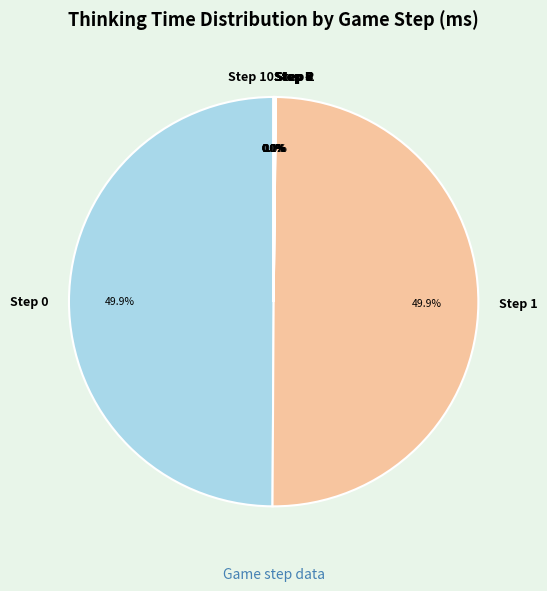

What portion of the pie excludes Step 2?

100.0%